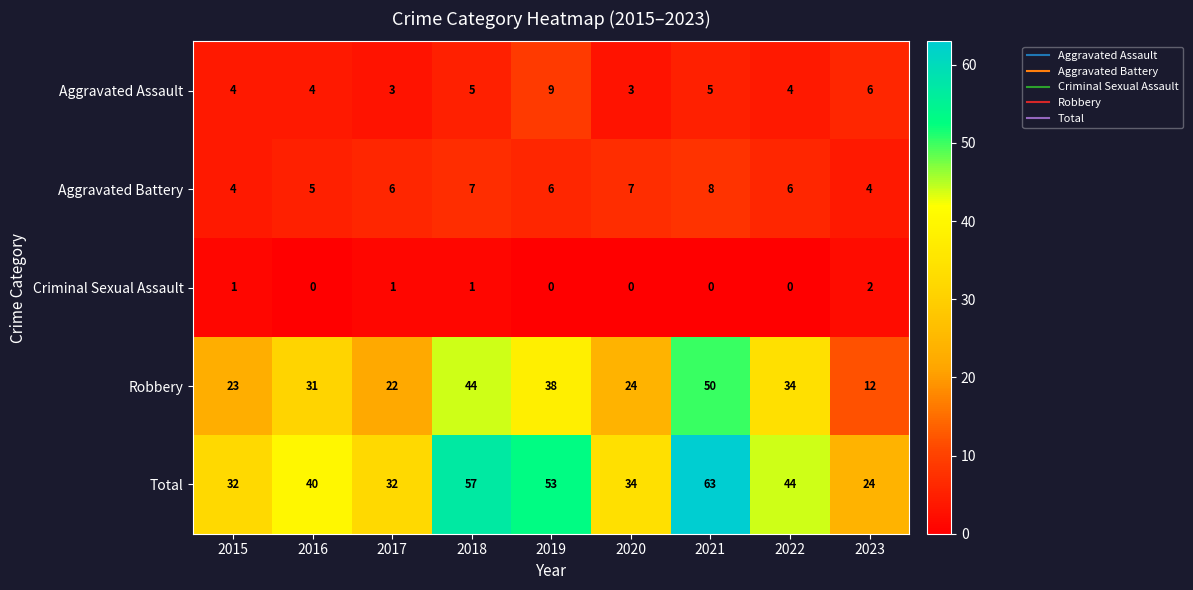

What is the difference between the maximum and minimum values in the Aggravated Battery series?

4